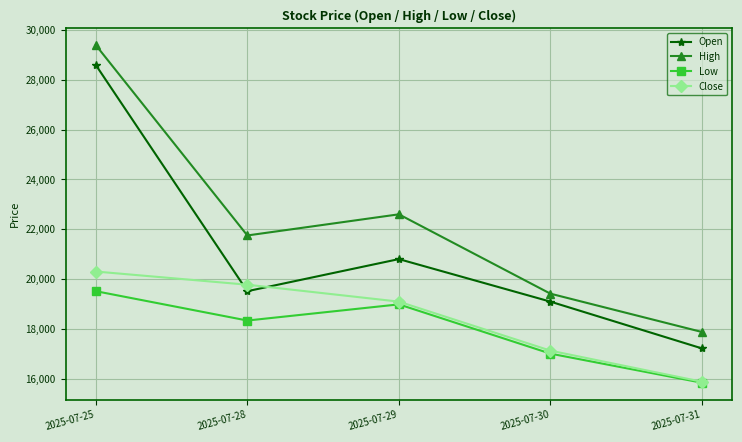

How many values in the Open series are below 19510?

2